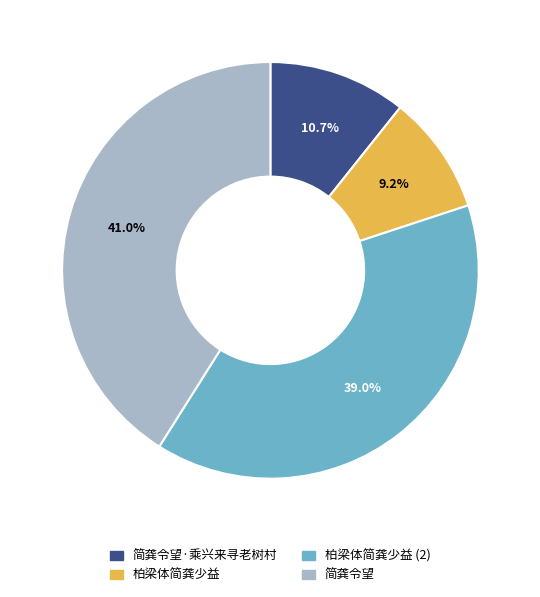

What percentage is the 柏梁体简龚少益 slice, to the nearest percent?

9%